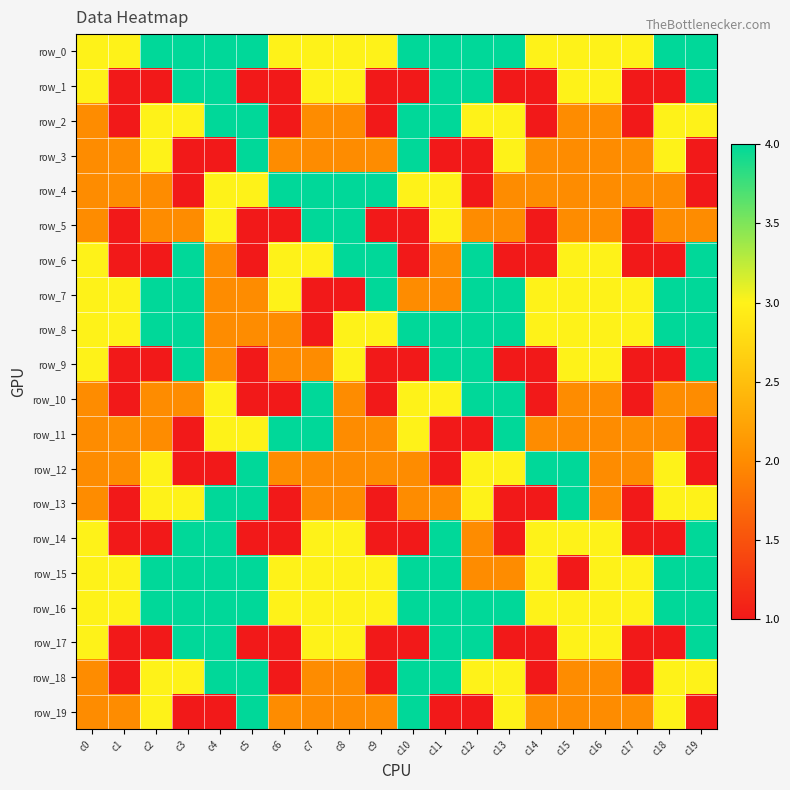

Count the number of data series in this chart.

20